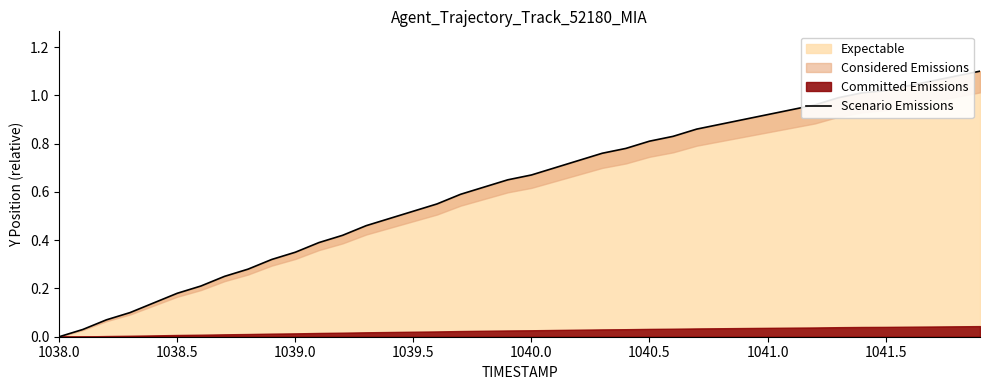

Reading right to left, extract all data points from this chart.

1.1	1.1	1.1	1.0	1.0	1.0	1.0	1.0	0.9	0.9	0.9	0.9	0.9	0.8	0.8	0.8	0.8	0.7	0.7	0.7	0.7	0.6	0.6	0.6	0.5	0.5	0.5	0.4	0.4	0.3	0.3	0.3	0.2	0.2	0.2	0.1	0.1	0.1	0.0	0.0